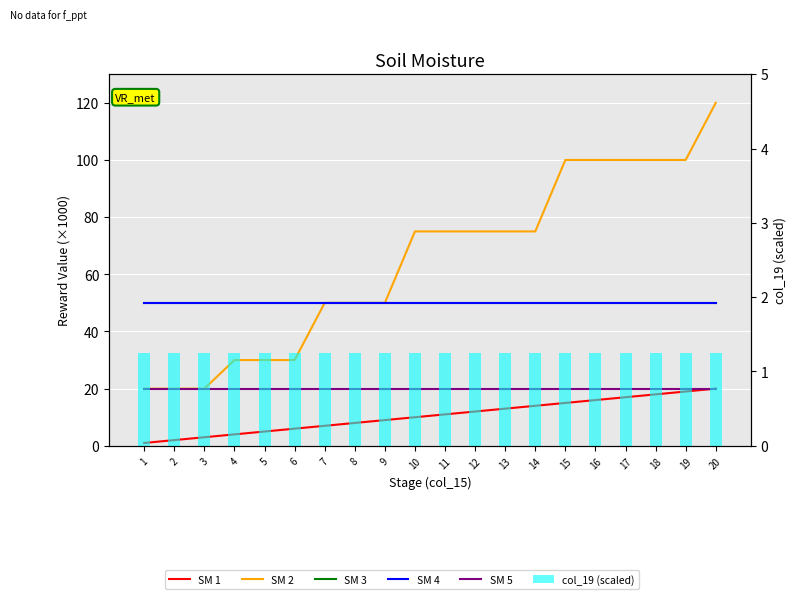

Which series has the widest spread of values?

SM 2